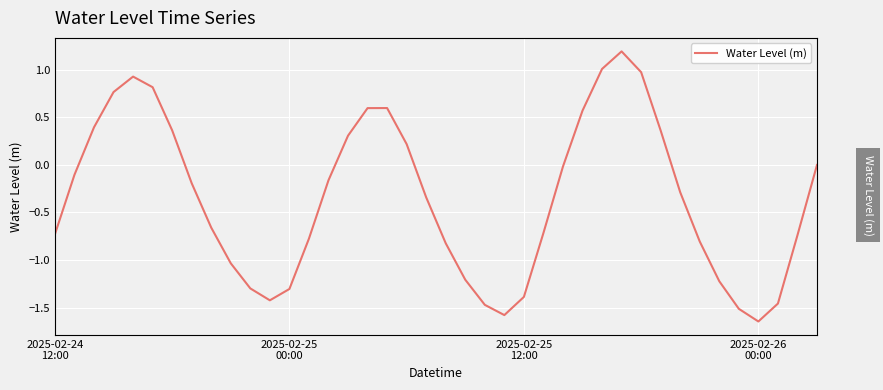

Reading left to right, extract all data points from this chart.

-0.7	-0.1	0.4	0.8	0.9	0.8	0.4	-0.2	-0.7	-1.0	-1.3	-1.4	-1.3	-0.8	-0.2	0.3	0.6	0.6	0.2	-0.3	-0.8	-1.2	-1.5	-1.6	-1.4	-0.7	-0.0	0.6	1.0	1.2	1.0	0.4	-0.3	-0.8	-1.2	-1.5	-1.6	-1.5	-0.7	-0.0